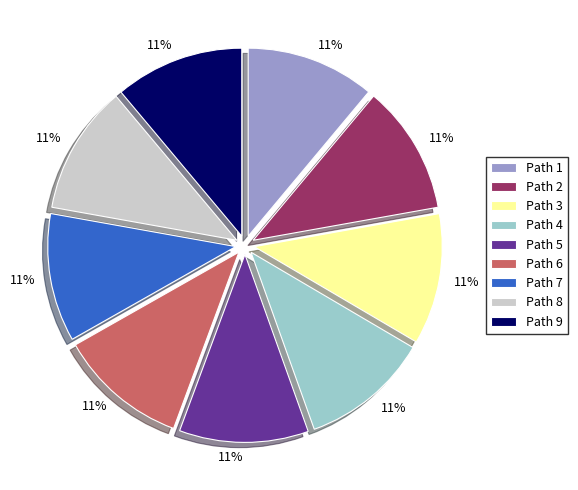

How many slices are in this pie chart?

9